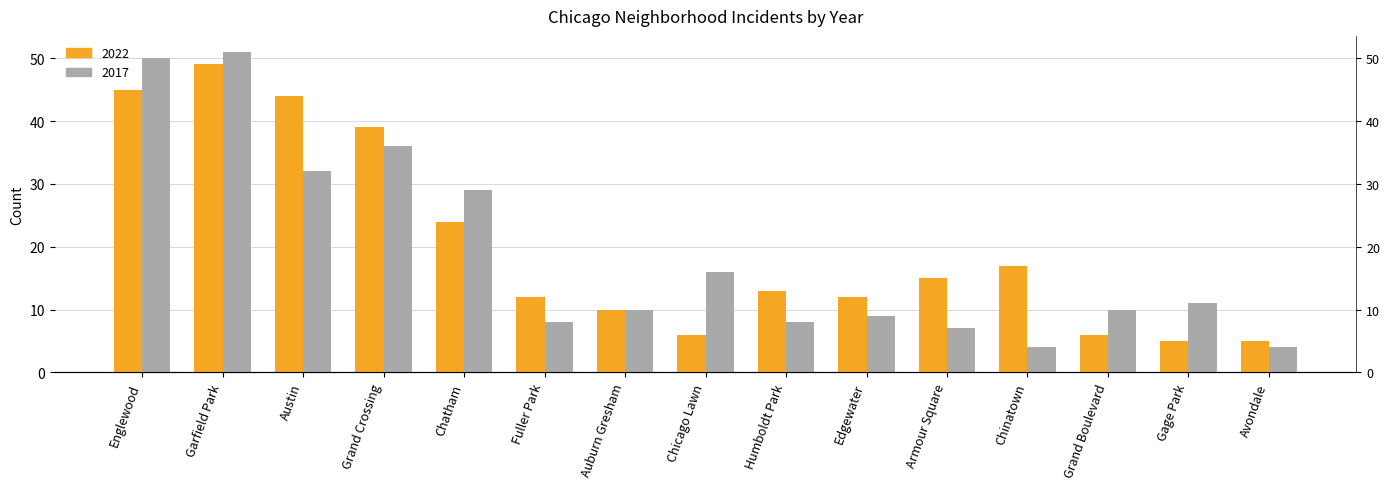

True or false: 2022 has a value of 45 at Englewood.

True